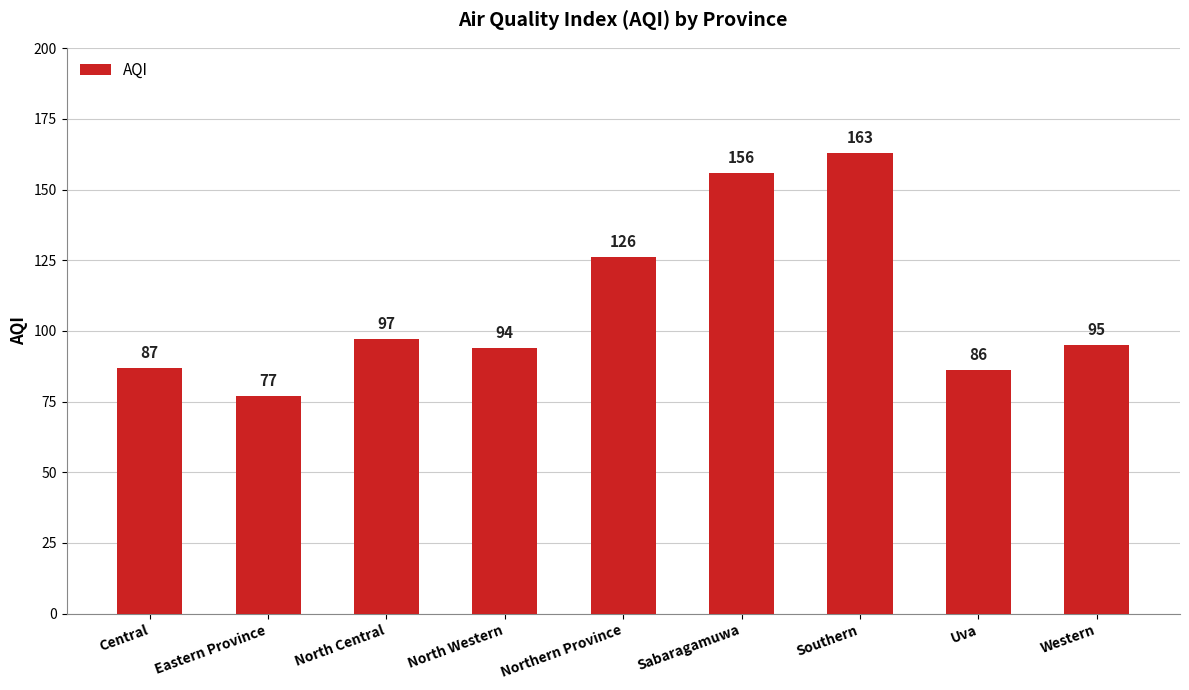

At which label is the value closest to 120?

Northern Province